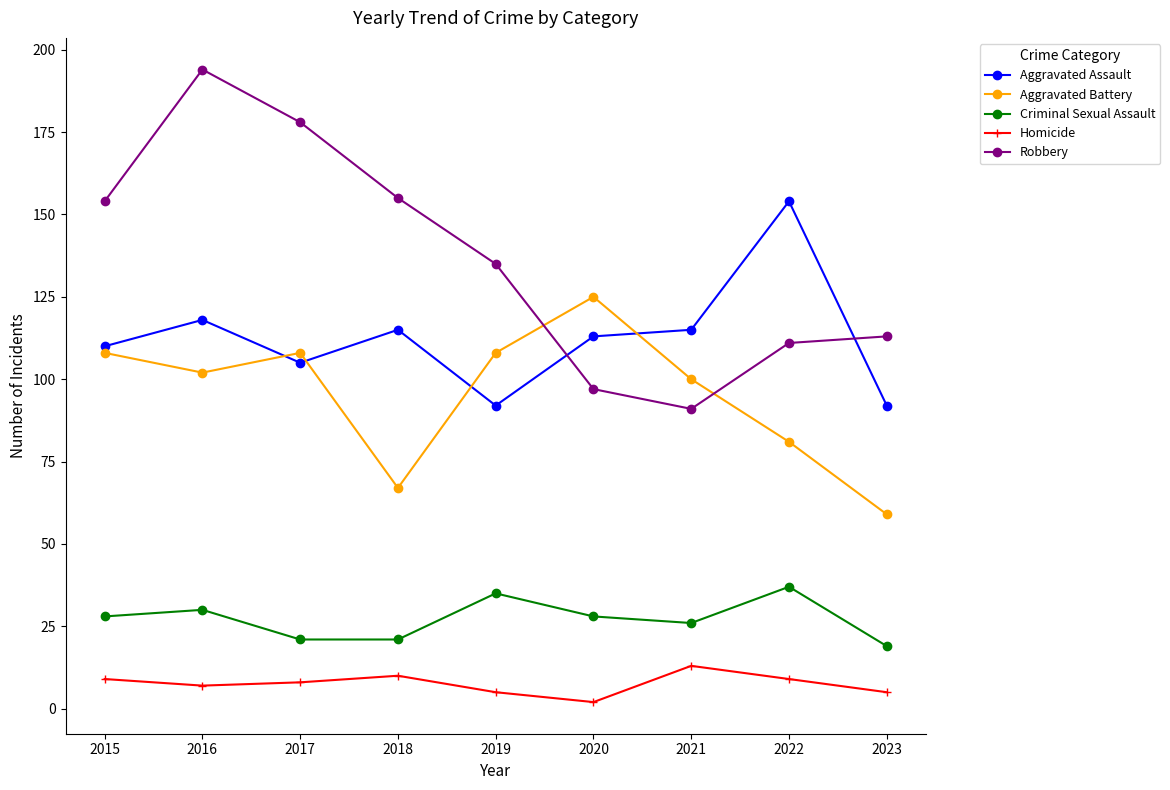

In Aggravated Assault, how many points are higher than both neighbors (excluding endpoints)?

3